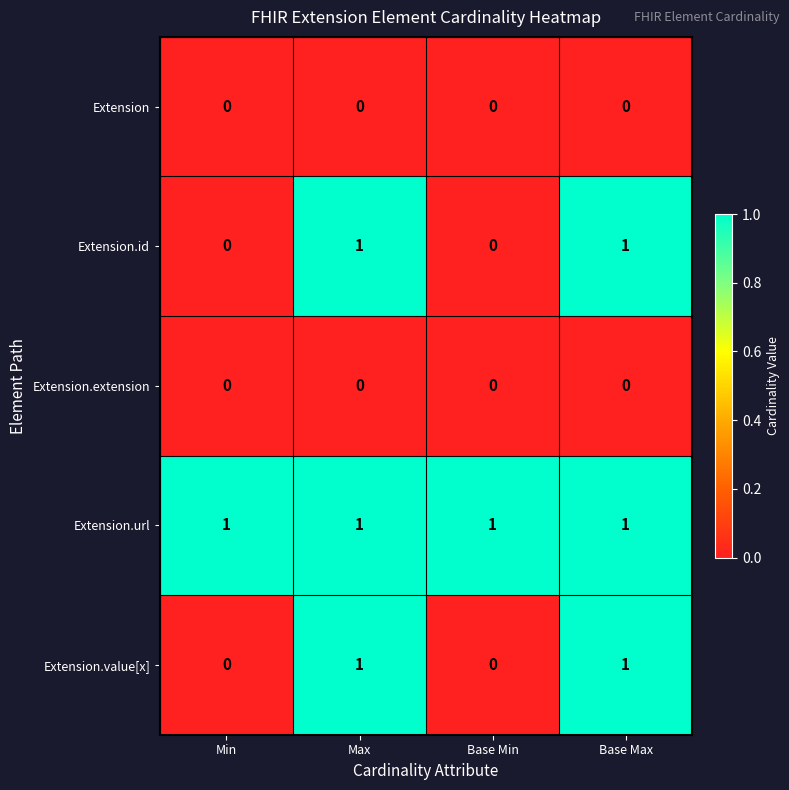

True or false: Extension has a value of 0 at Base Min.

True